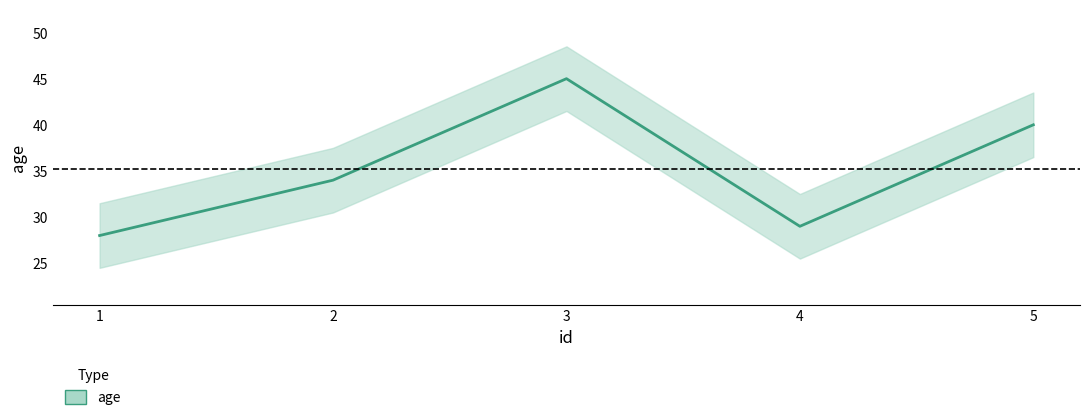

What is the difference between the maximum and second lowest values?

16